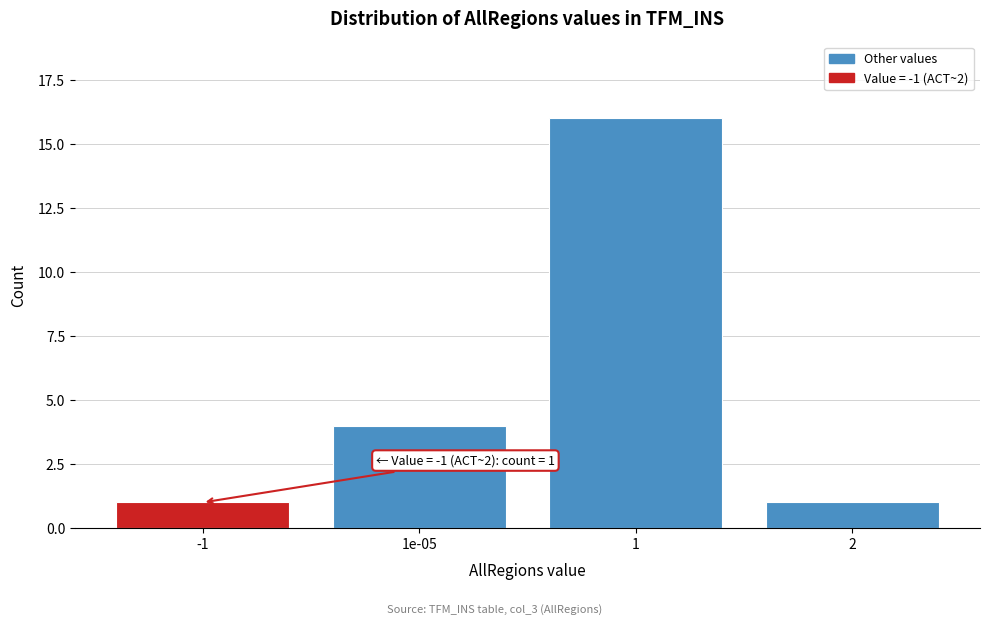

Reading right to left, transcribe all the data shown in this chart.

2=1	1=16	1e-05=4	-1=1